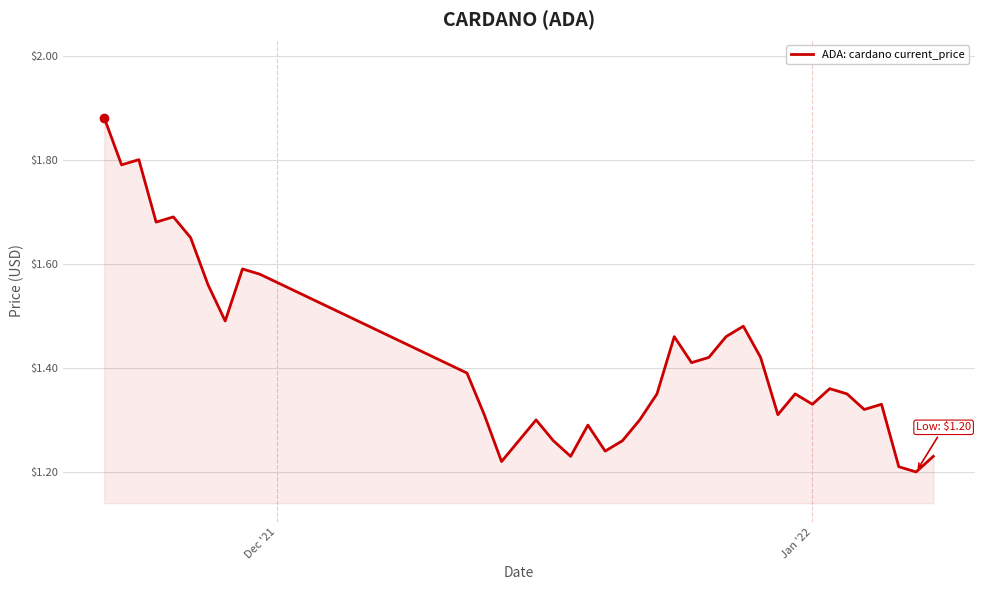

What is the difference between the maximum and minimum values?

0.7